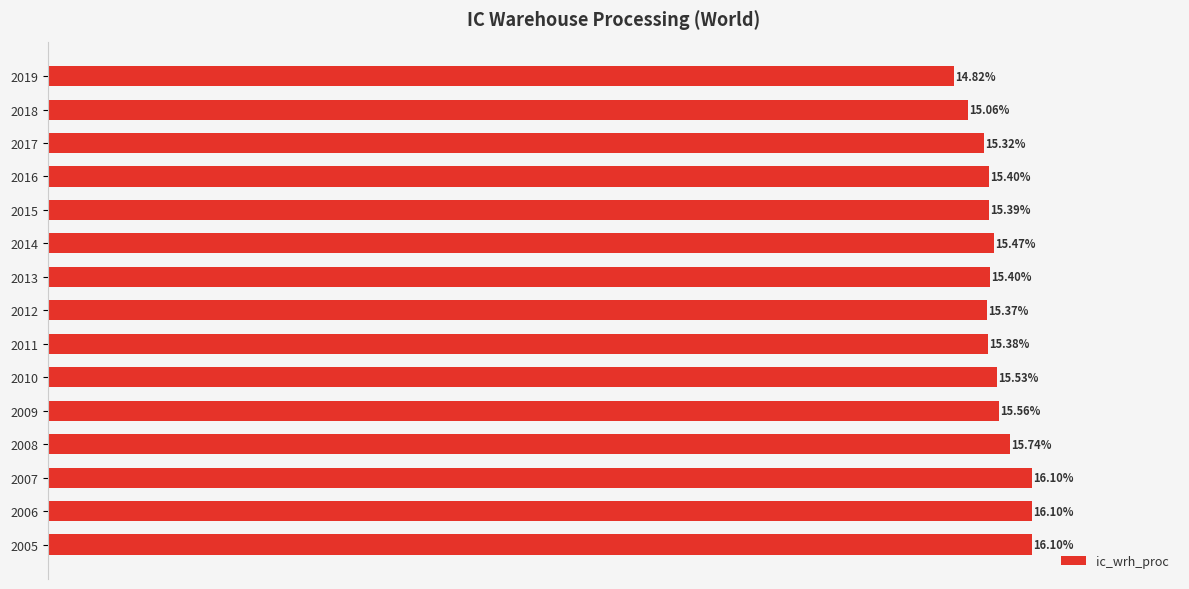

Are the bars horizontal?

Yes